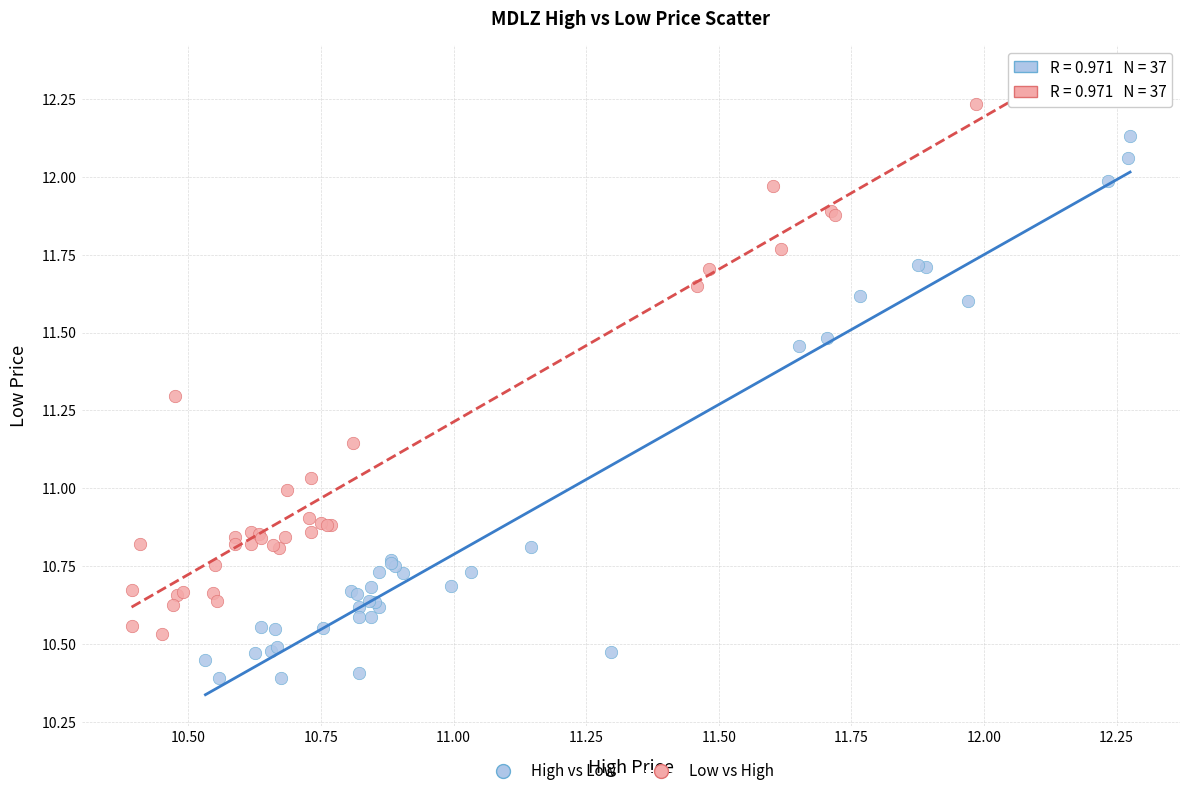

What are all the series names shown in the legend?

High vs Low, Low vs High